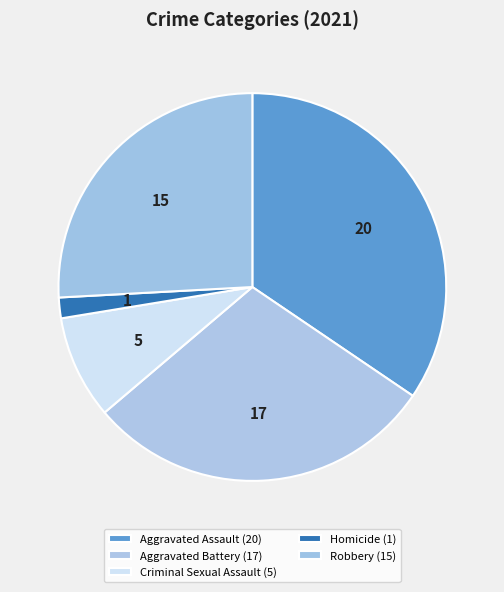

How many segments does this pie chart have?

5